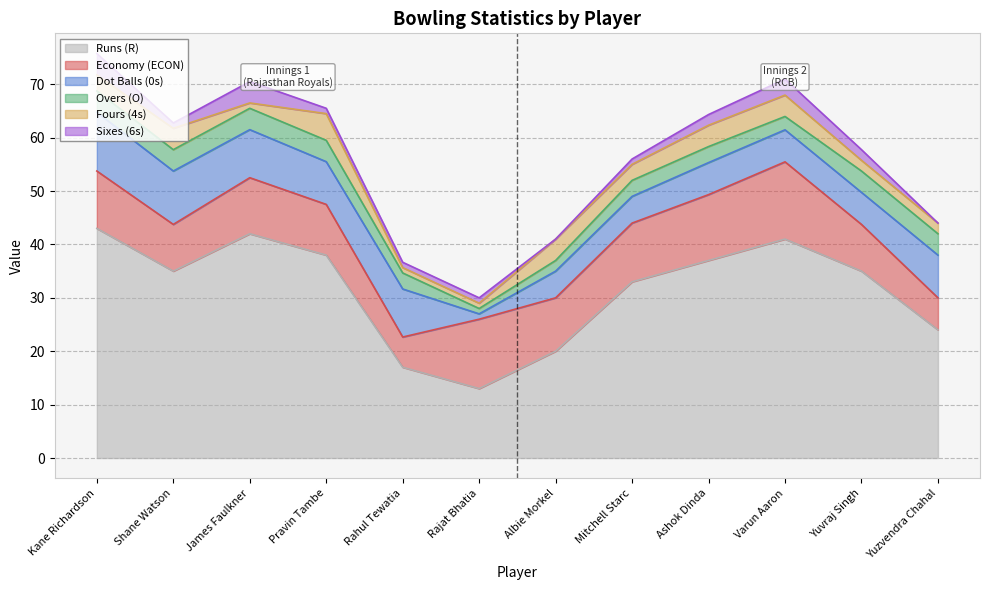

List the series in order of their peak value, lowest first.

Overs (O), Sixes (6s), Fours (4s), Dot Balls (0s), Economy (ECON), Runs (R)